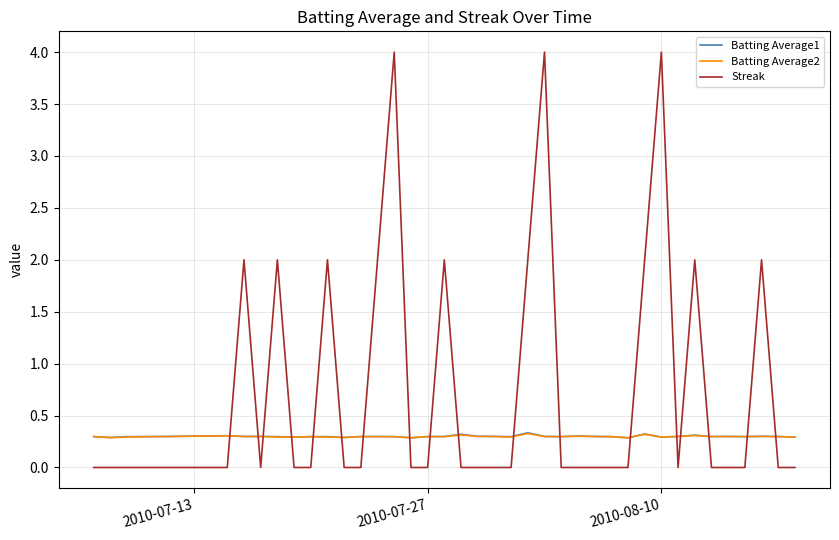

Which series has the largest total across all categories?

Streak